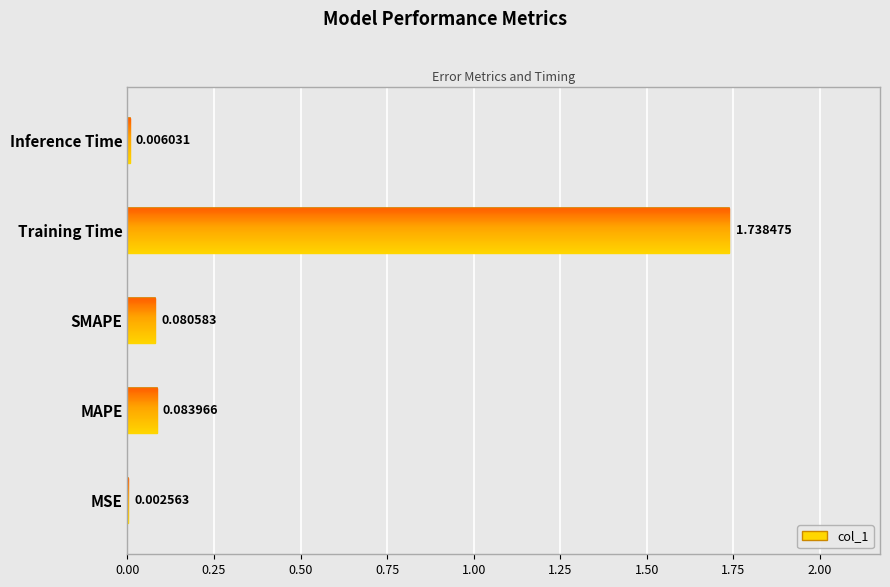

What is the sum of the values at SMAPE and MSE?

0.1